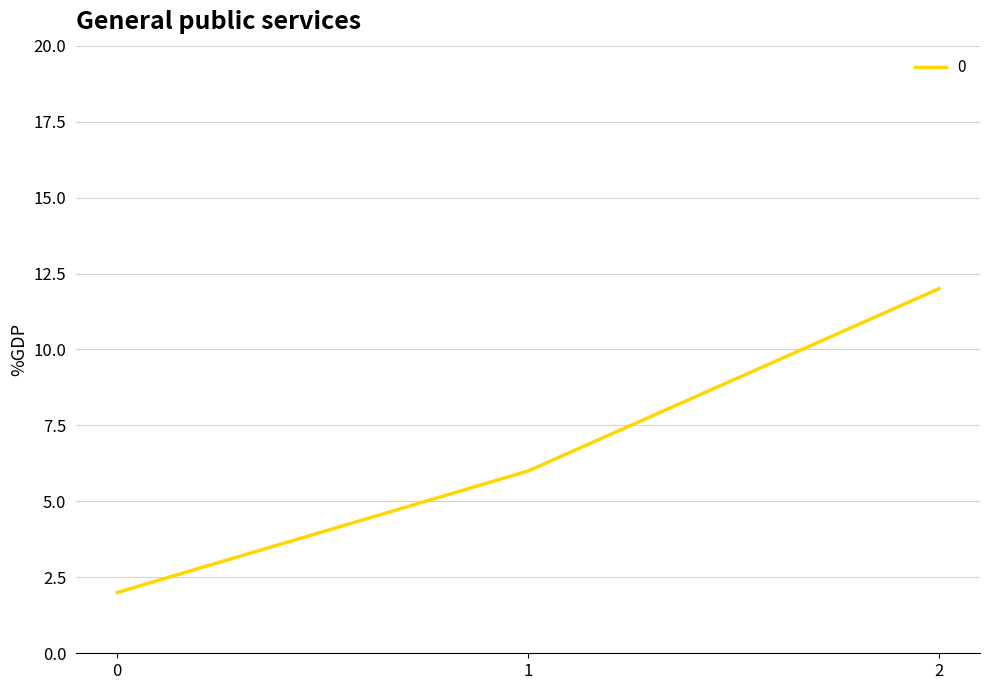

True or false: the data shows 1 at 0.

False